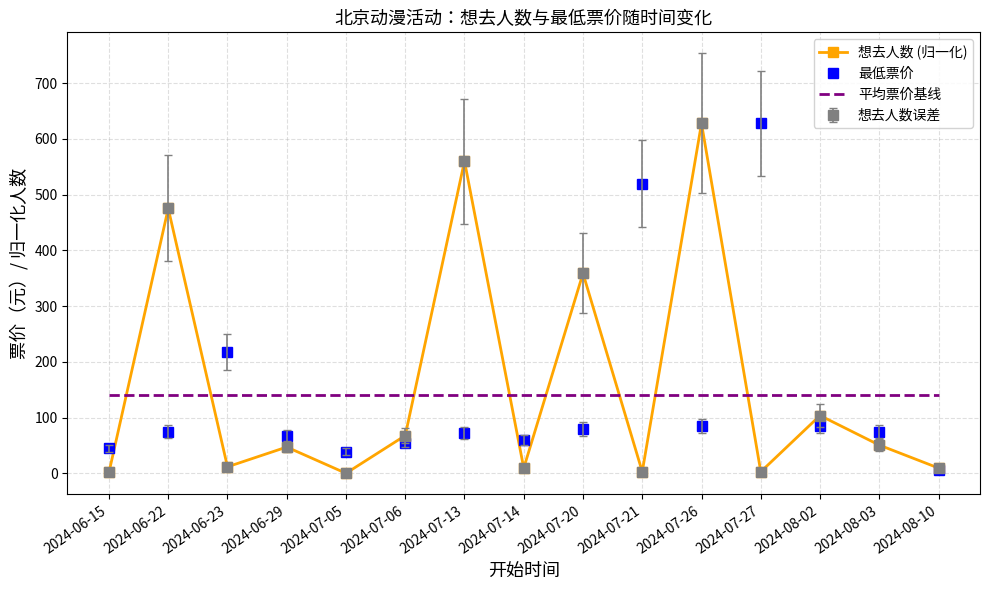

Which has a higher value, 2024-07-14 or 2024-07-13?

2024-07-13